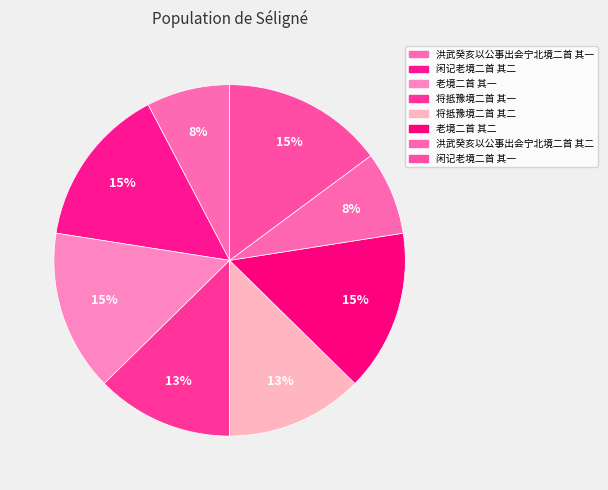

To the nearest percent, what is the difference between the largest and smallest slice percentages?

7%